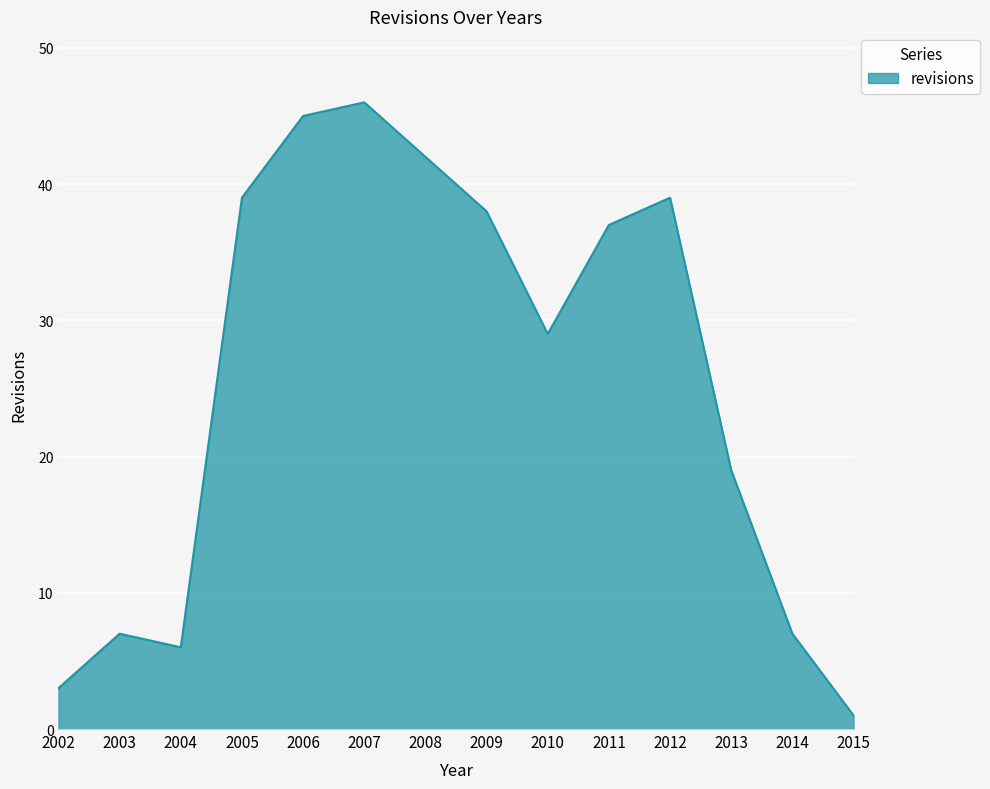

Which label corresponds to the largest value in the chart?

2007